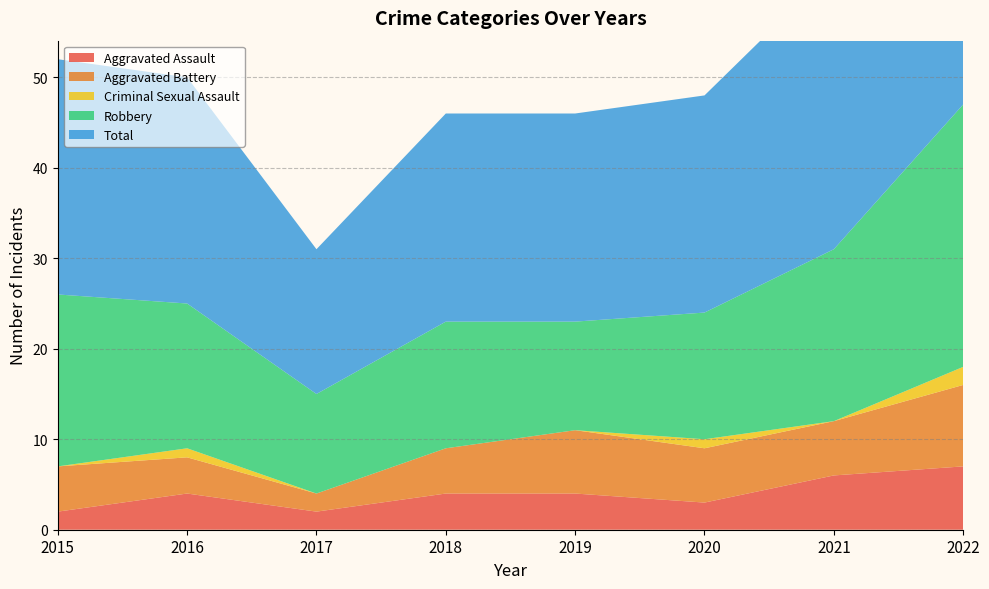

Reading right to left, extract all data points from this chart.

Aggravated Assault: 2022=7	2021=6	2020=3	2019=4	2018=4	2017=2	2016=4	2015=2
Aggravated Battery: 2022=9	2021=6	2020=6	2019=7	2018=5	2017=2	2016=4	2015=5
Criminal Sexual Assault: 2022=2	2021=0	2020=1	2019=0	2018=0	2017=0	2016=1	2015=0
Robbery: 2022=29	2021=19	2020=14	2019=12	2018=14	2017=11	2016=16	2015=19
Total: 2022=47	2021=31	2020=24	2019=23	2018=23	2017=16	2016=25	2015=26